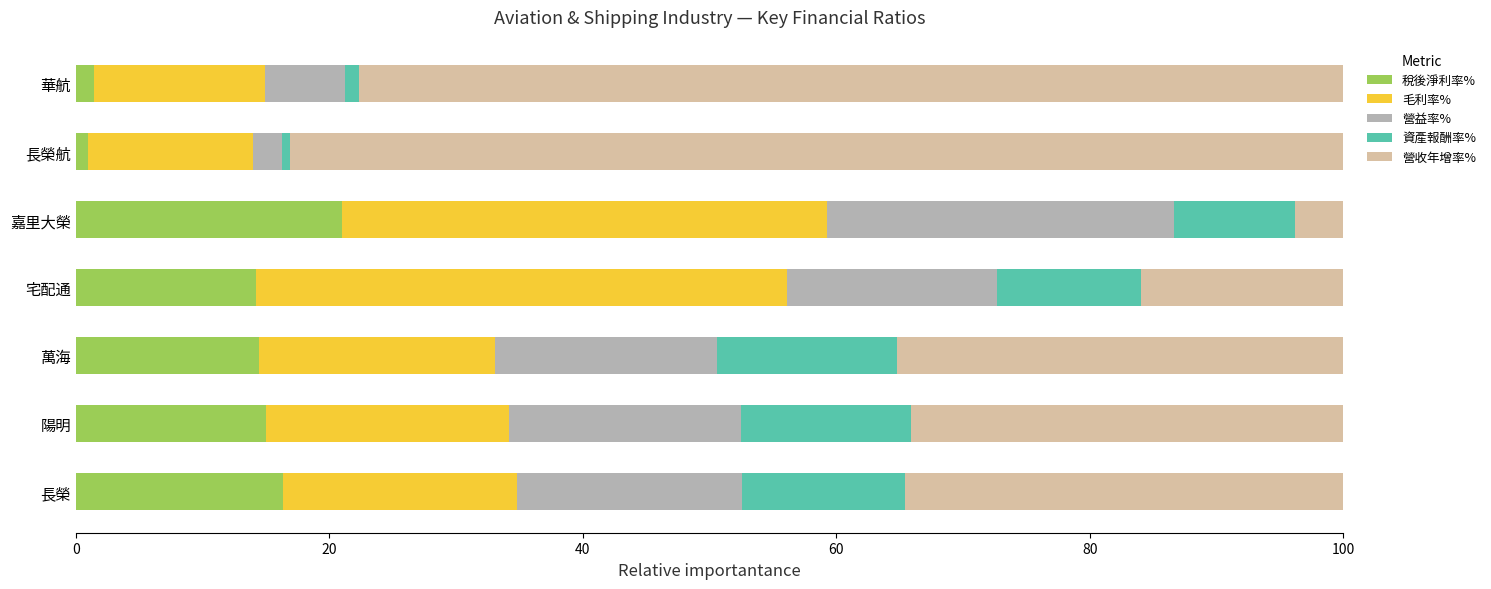

What is the average value of the 稅後淨利率% series?

11.9